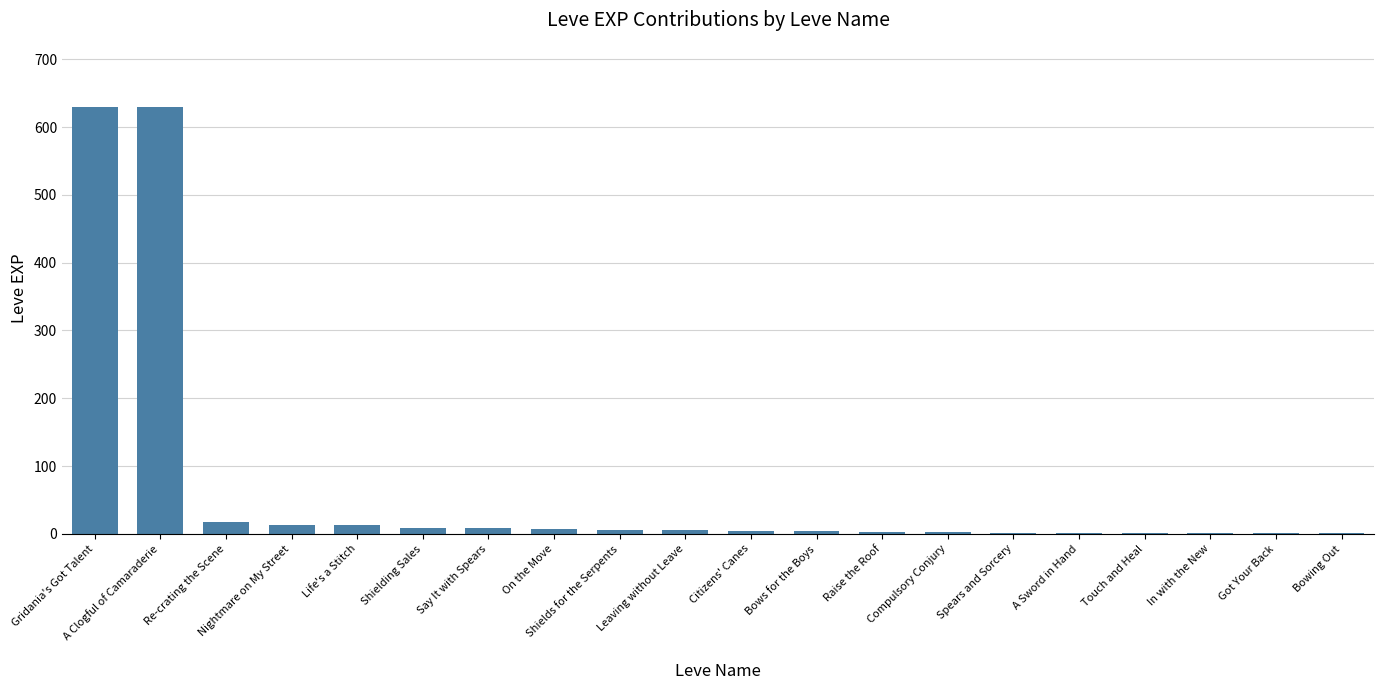

Approximately how many times larger is the value at Re-crating the Scene compared to Life's a Stitch?

1.4